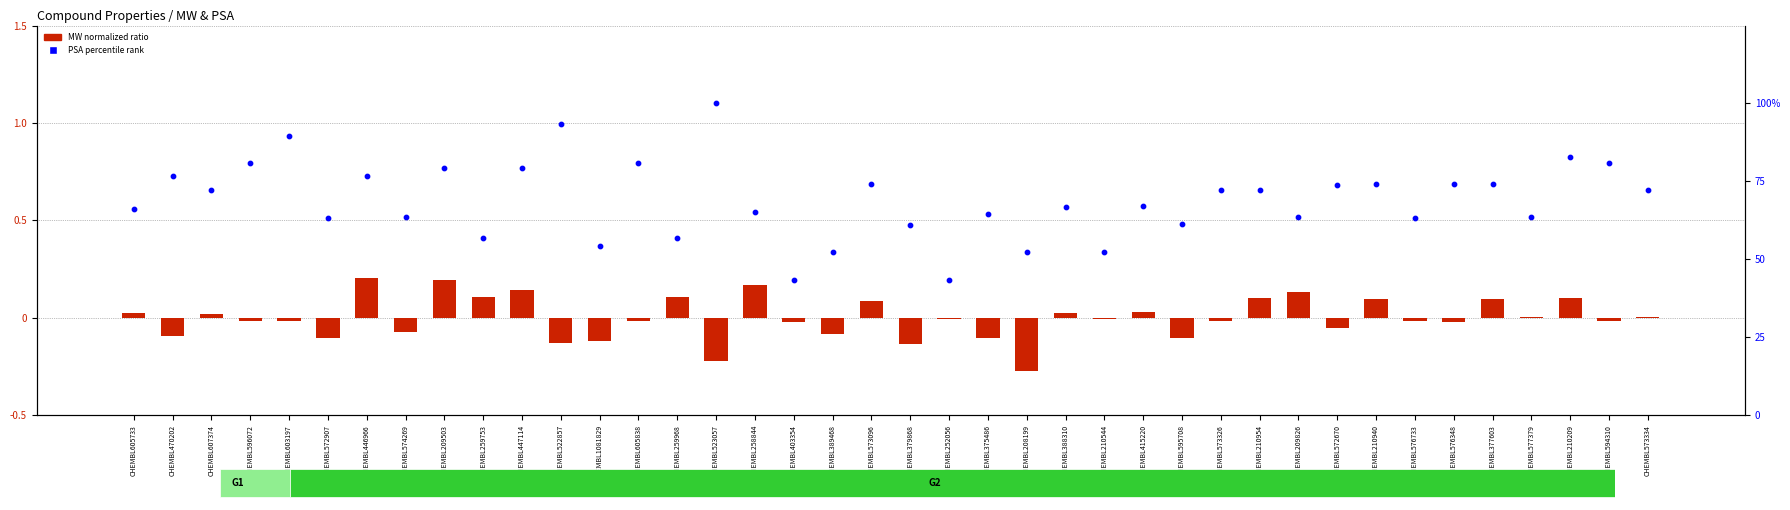

At how many categories does at least one series exceed 61?

32